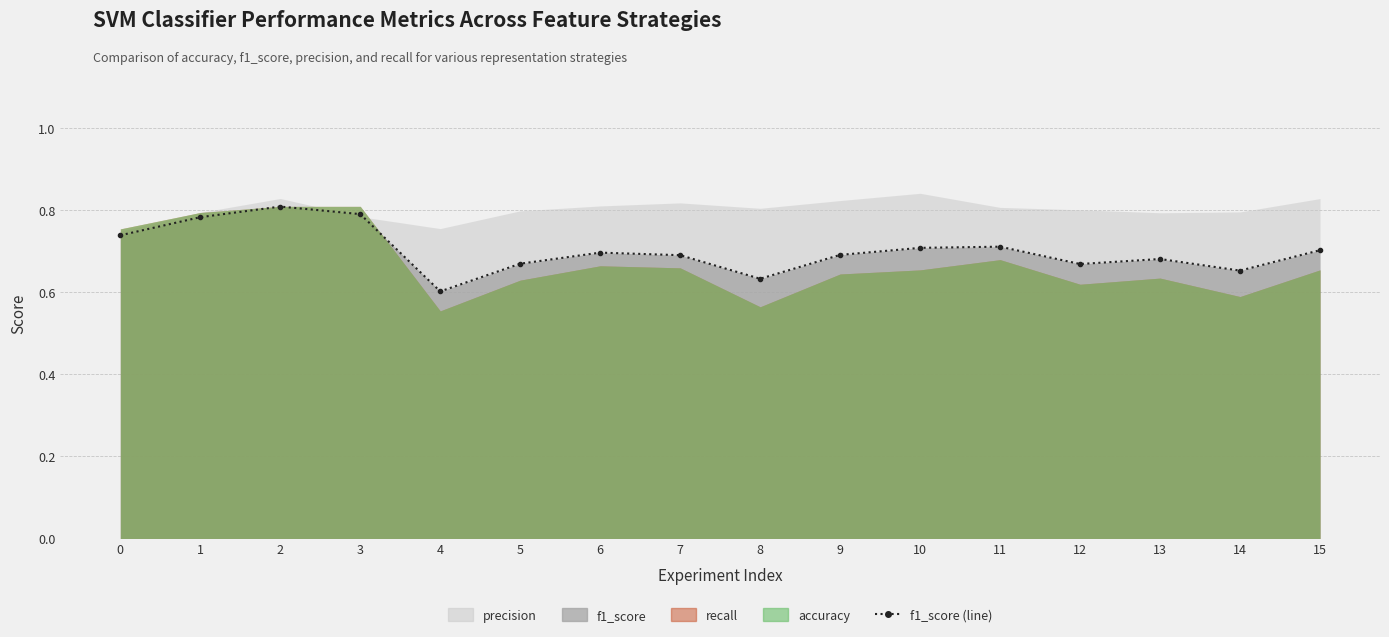

How many values are between 0 and 1?

16